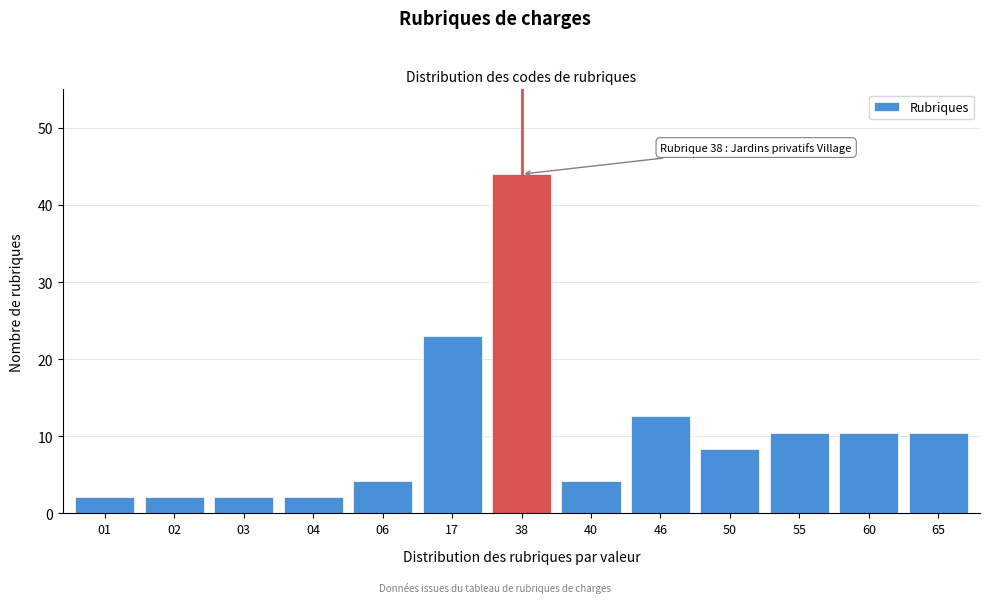

Reading left to right, transcribe all the data shown in this chart.

2.1	2.1	2.1	2.1	4.2	23.0	44.0	4.2	12.6	8.4	10.5	10.5	10.5